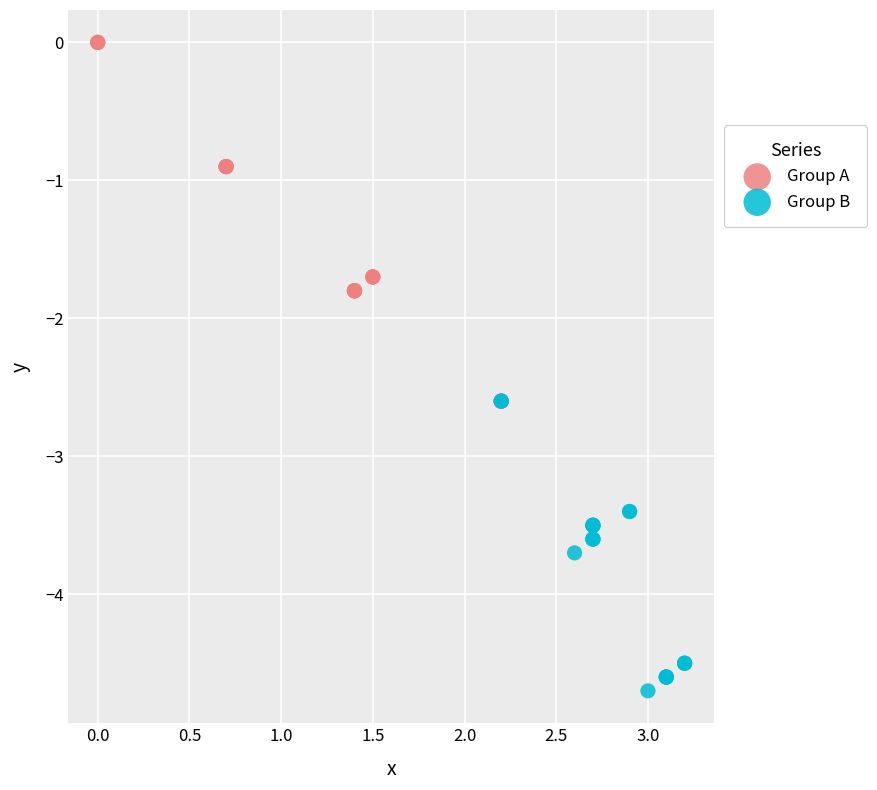

Which series contains the highest Y value?

Group A